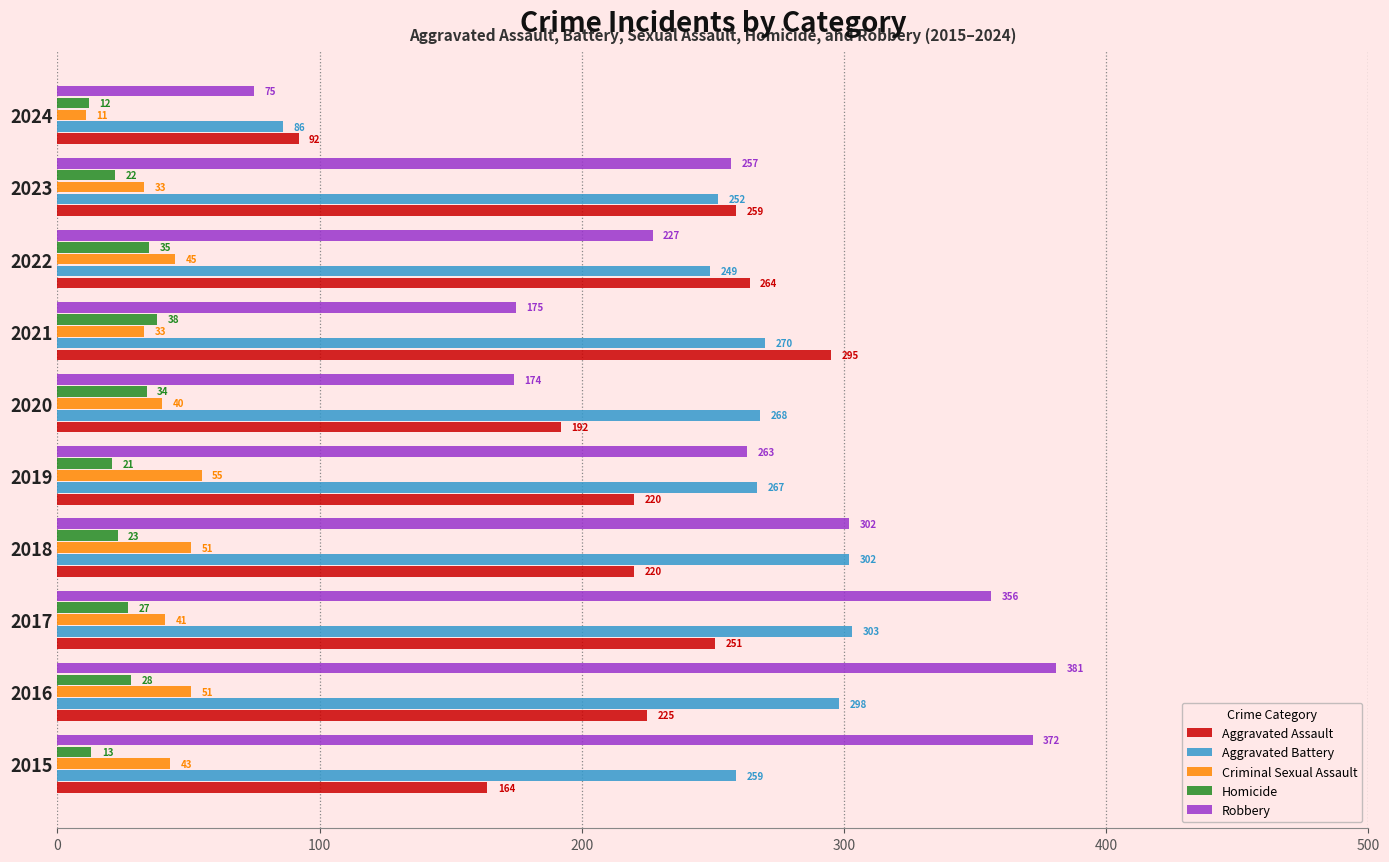

What is the spread (max minus min) of values at 2017?

329